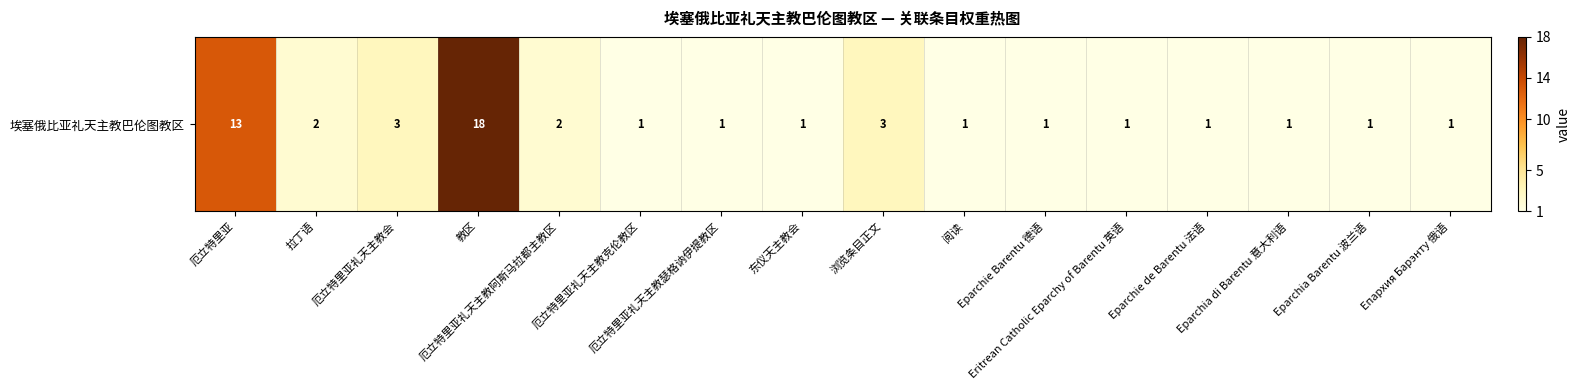

Between 拉丁语 and 教区, which is larger?

教区